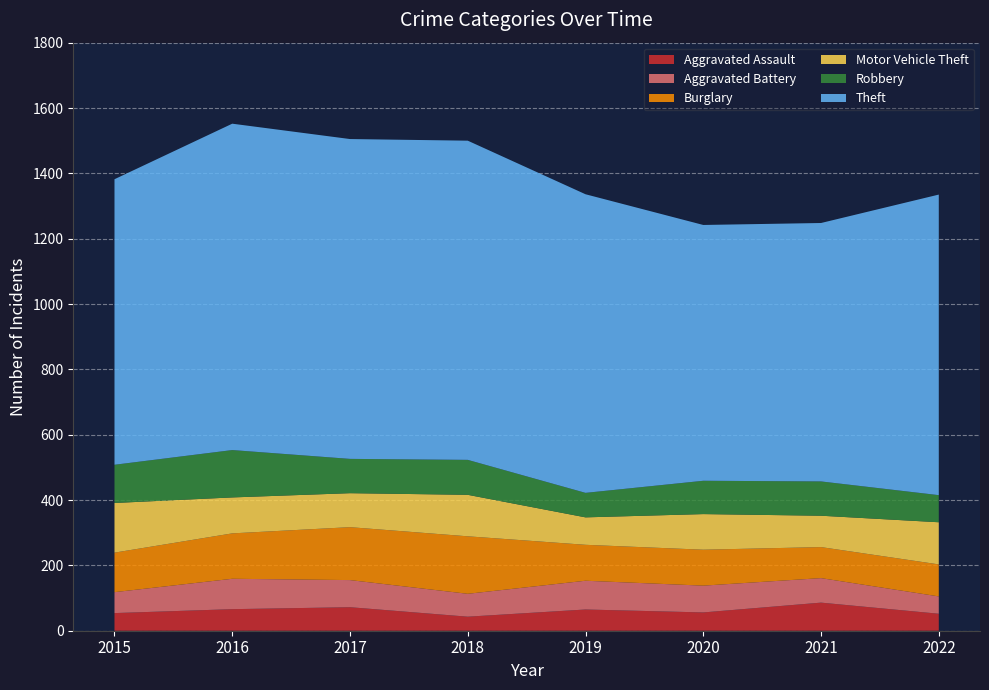

Reading left to right, transcribe all the data shown in this chart.

Aggravated Assault: 54	66	72	43	65	56	86	52
Aggravated Battery: 64	93	83	70	88	82	75	53
Burglary: 121	139	162	176	110	110	95	98
Motor Vehicle Theft: 152	110	104	127	84	109	96	129
Robbery: 117	145	105	107	75	102	105	83
Theft: 874	999	979	977	914	783	791	920